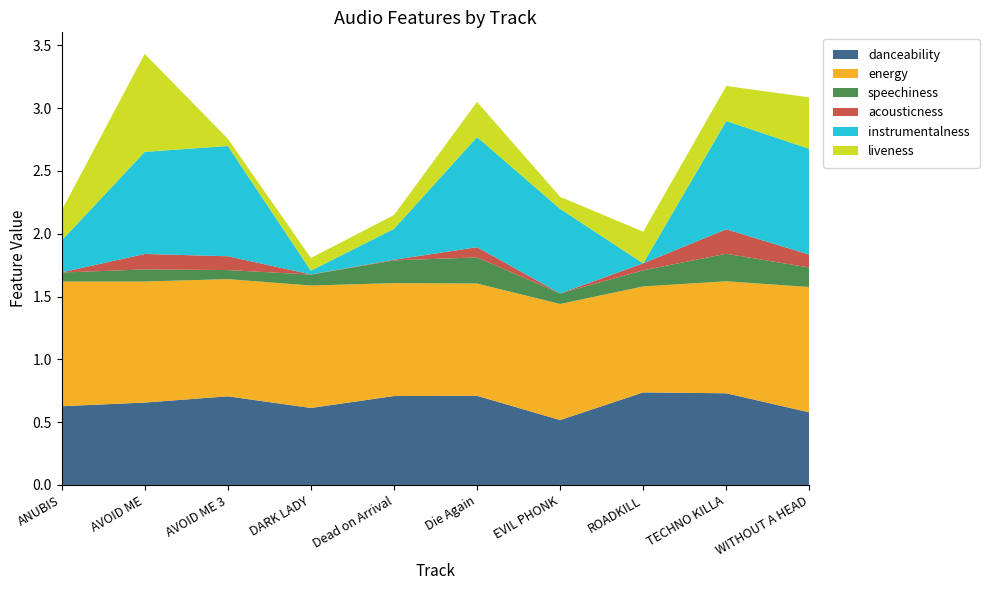

Reading left to right, extract all data points from this chart.

danceability: 0.6	0.7	0.7	0.6	0.7	0.7	0.5	0.7	0.7	0.6
energy: 1.0	1.0	0.9	1.0	0.9	0.9	0.9	0.8	0.9	1.0
speechiness: 0.1	0.1	0.1	0.1	0.2	0.2	0.1	0.1	0.2	0.2
acousticness: 0.0	0.1	0.1	0.0	0.0	0.1	0.0	0.1	0.2	0.1
instrumentalness: 0.3	0.8	0.9	0.0	0.2	0.9	0.7	0.0	0.9	0.8
liveness: 0.2	0.8	0.1	0.1	0.1	0.3	0.1	0.3	0.3	0.4